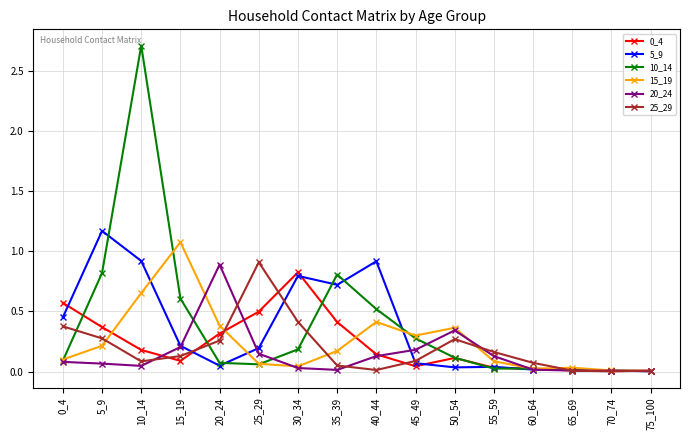

The 20_24 series shows 0.3 at 25_29. True or false?

False